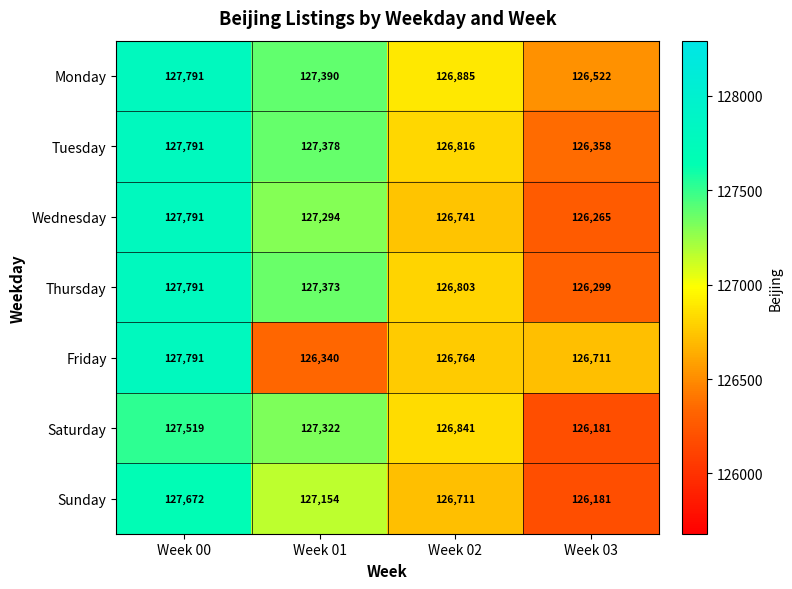

The value of Tuesday at Week 03 is 126358. True or false?

True